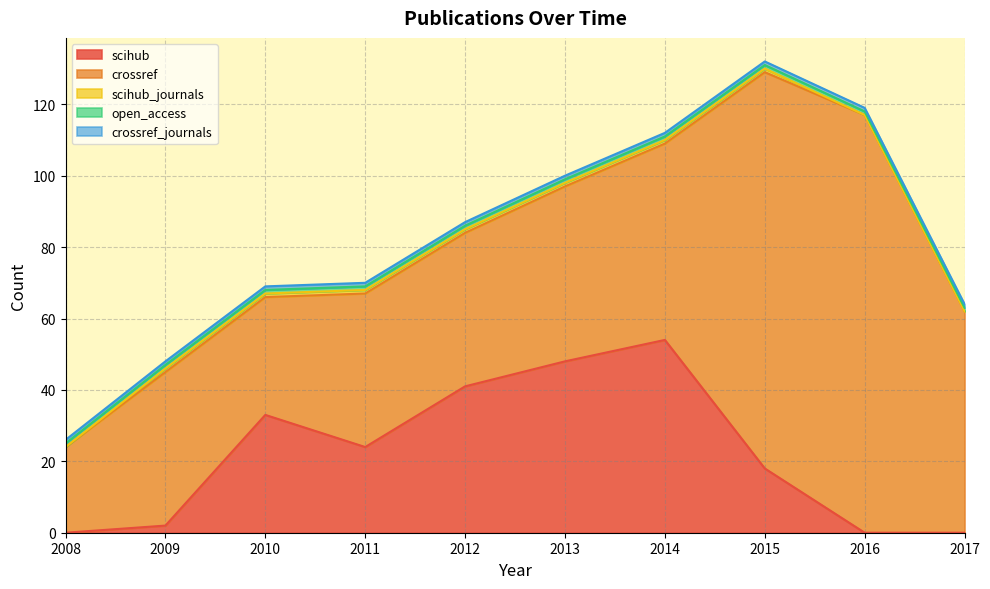

What is the difference between the maximum and second lowest values in the scihub series?

54